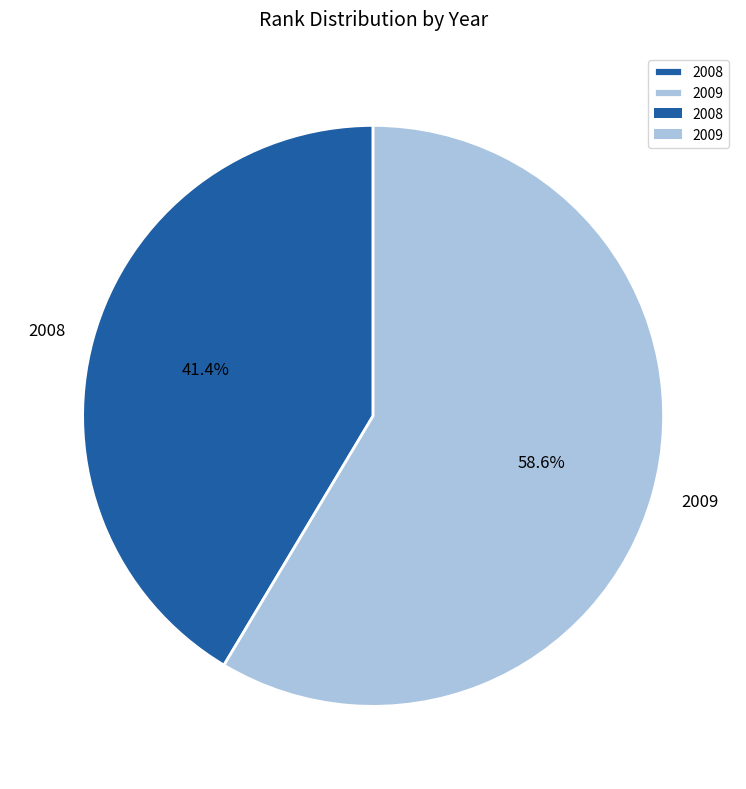

How much of the chart is everything except 2008?

58.6%